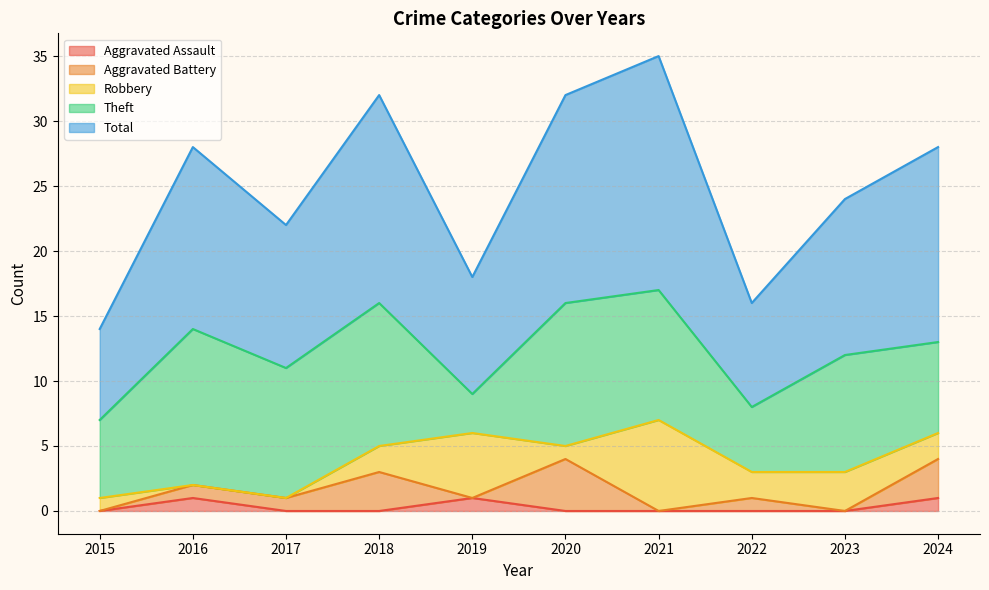

How many positive values does the Aggravated Battery series have?

6